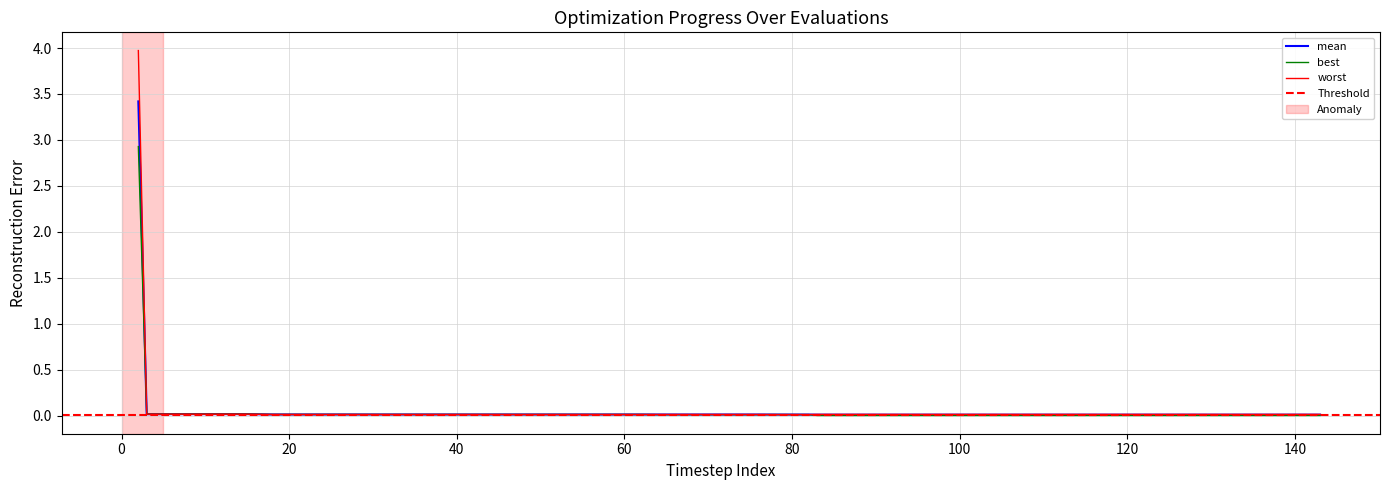

Is it true that best equals 0.0 at 58?

False